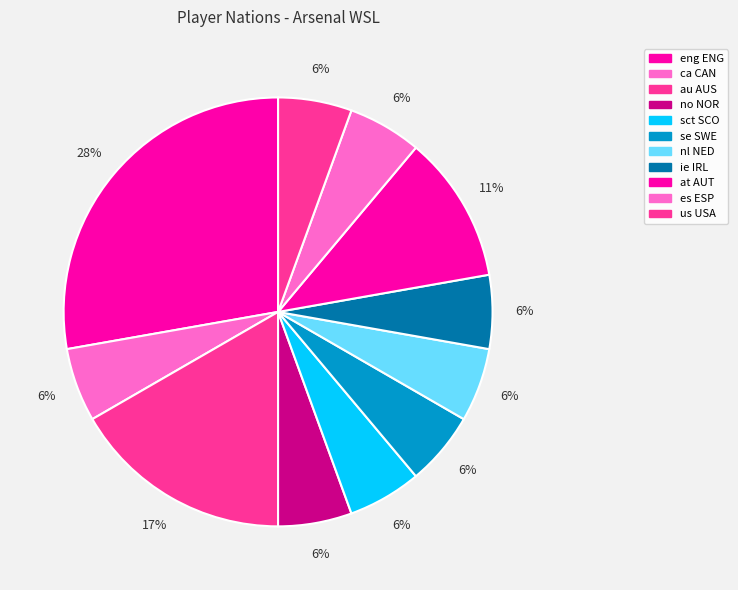

What portion of the pie excludes se SWE?

94.4%